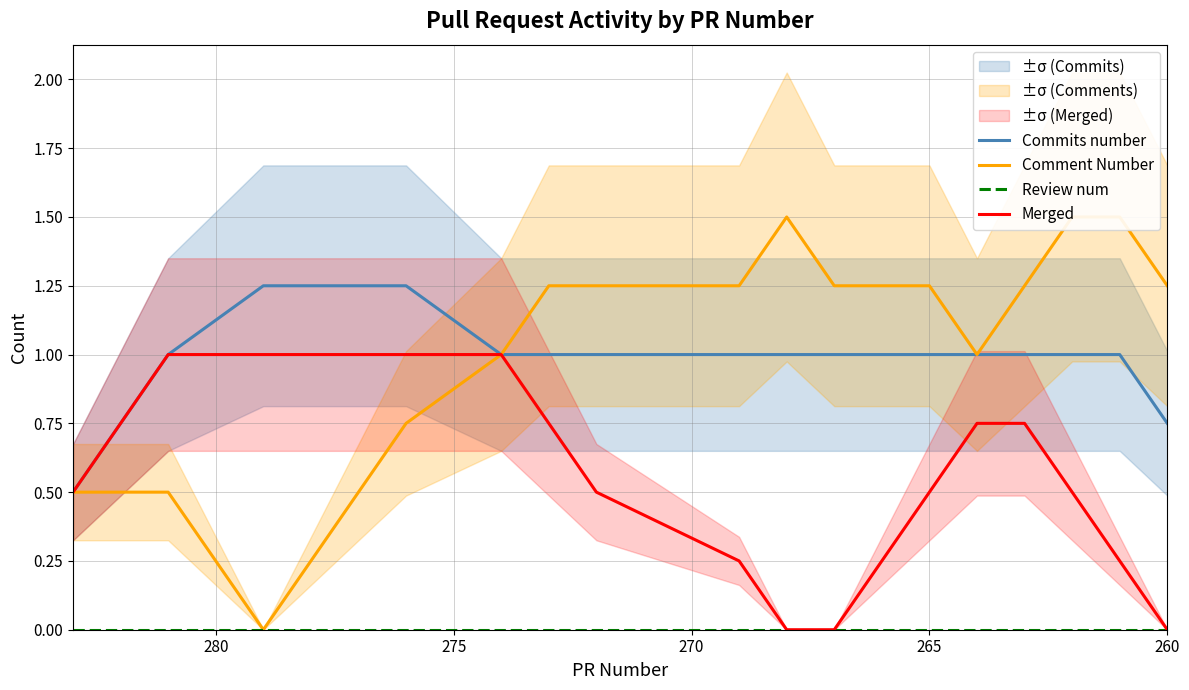

How many lines are shown in the chart?

4